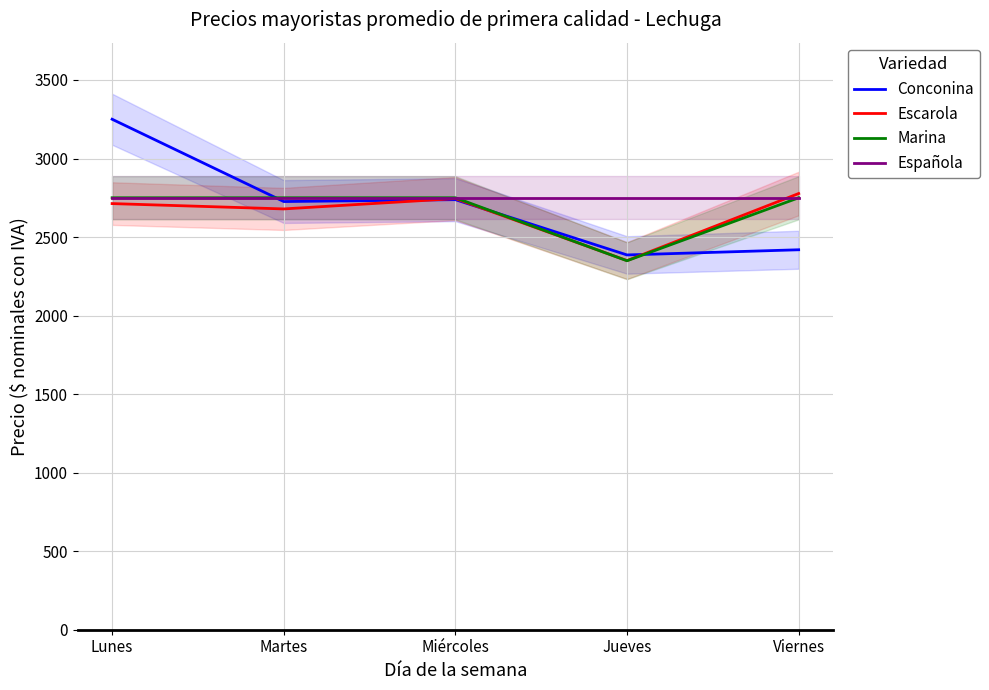

What is the sum of all Marina values?

13349